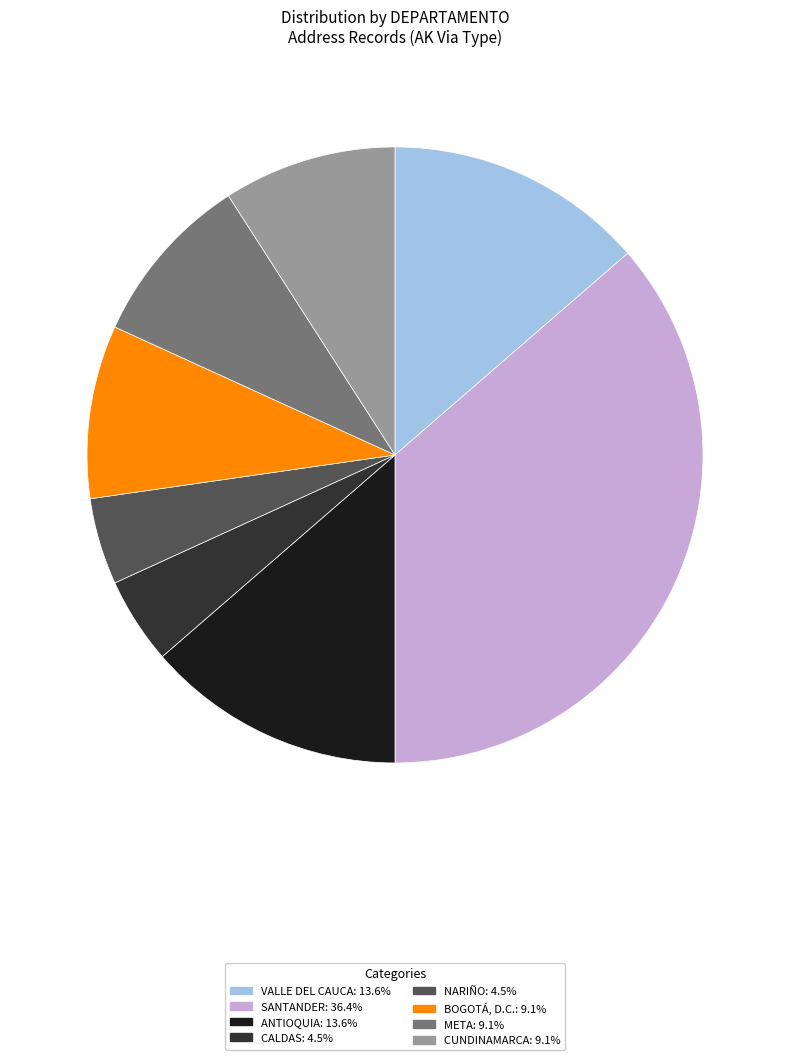

Does NARIÑO represent more than half of the total?

No